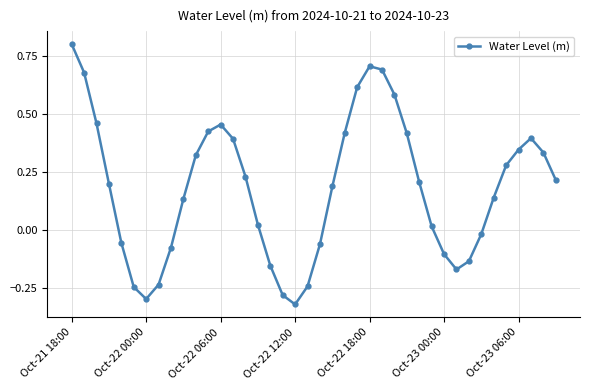

Does the chart display data point markers on the line(s)?

Yes